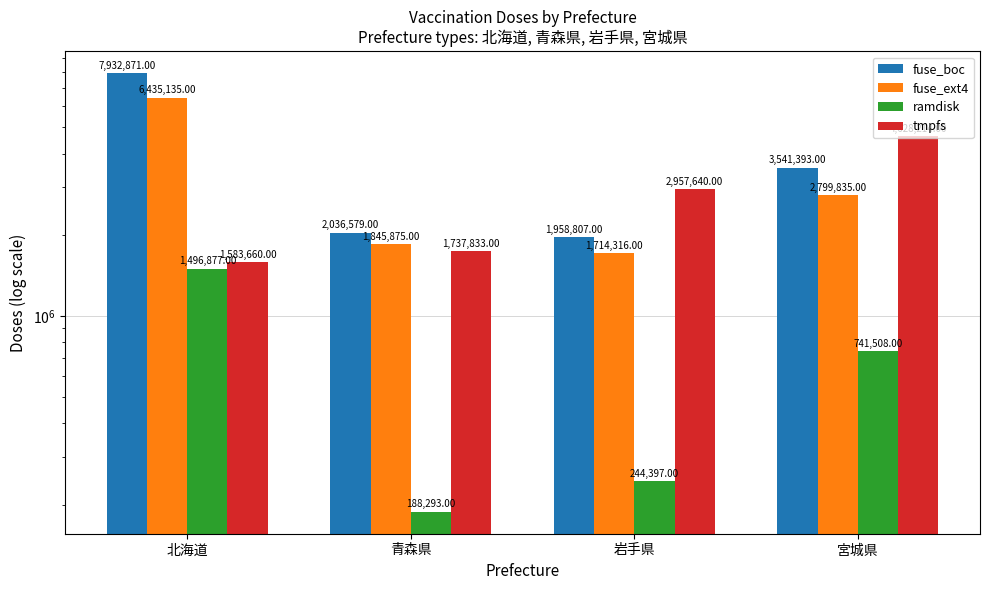

Does the chart contain any negative values?

No